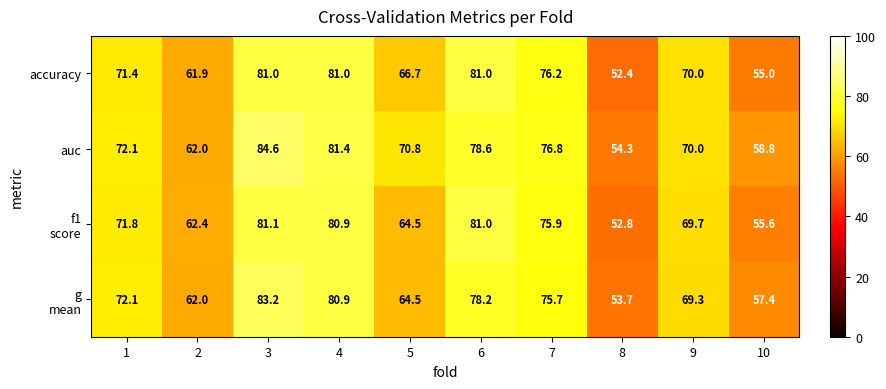

At which label is auc closest to 69?

9